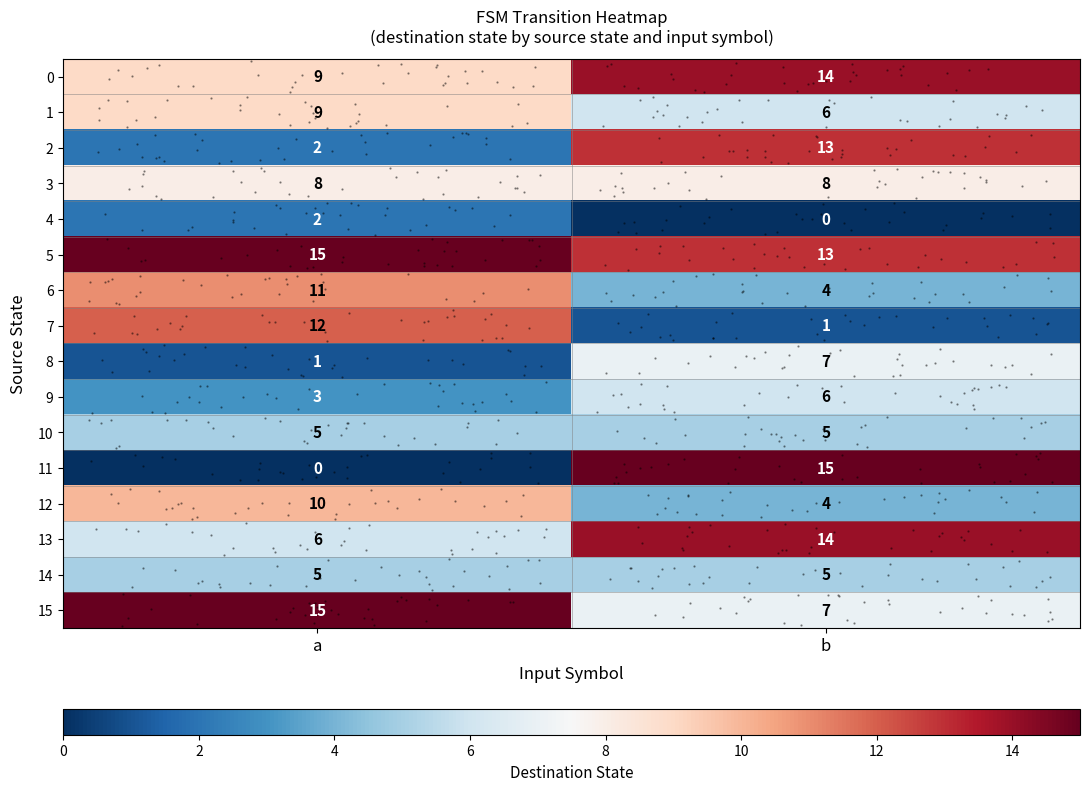

What value does the 9 series have at a?

3